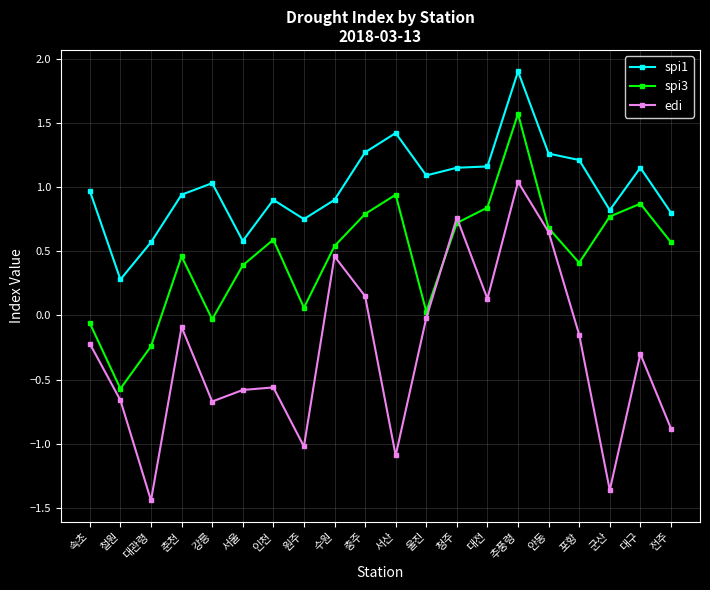

True or false: spi1 and spi3 cross at least once.

False